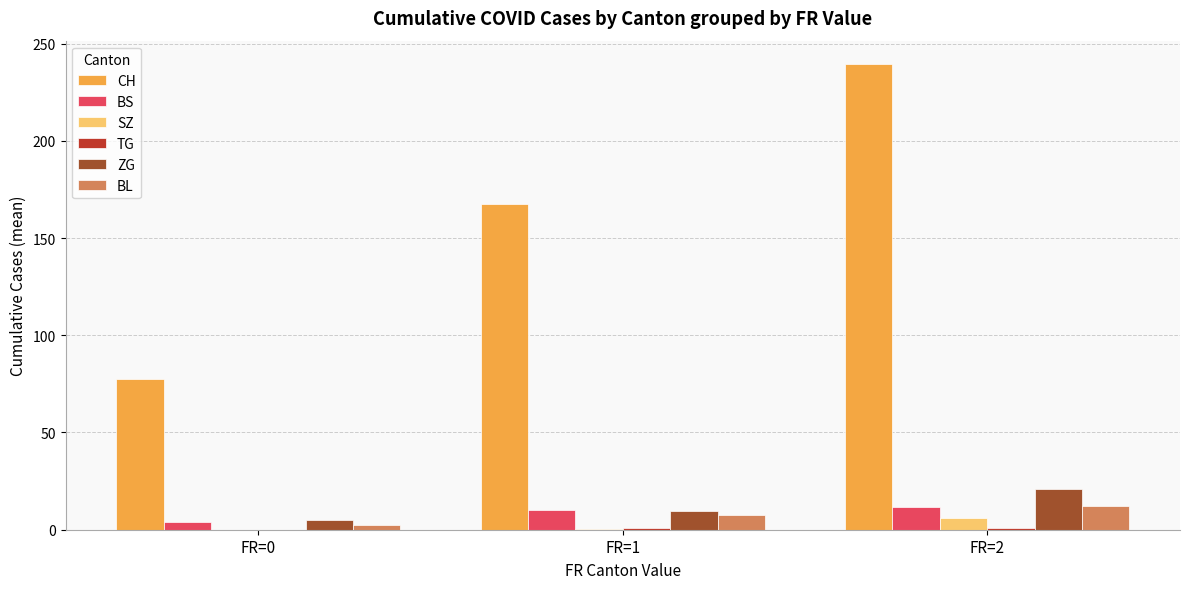

Are the bars grouped side by side (vs. stacked)?

Yes